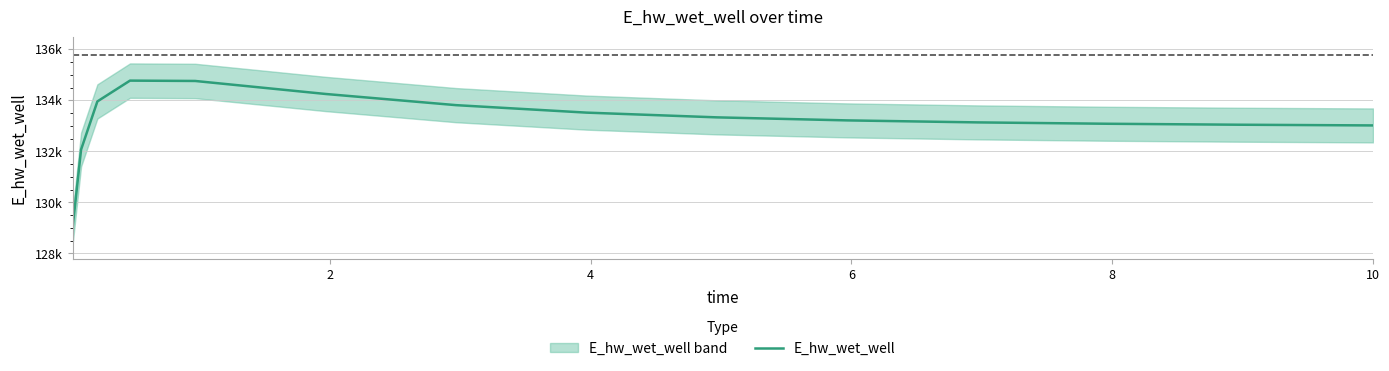

What is the label of the 15th point from the left?

10